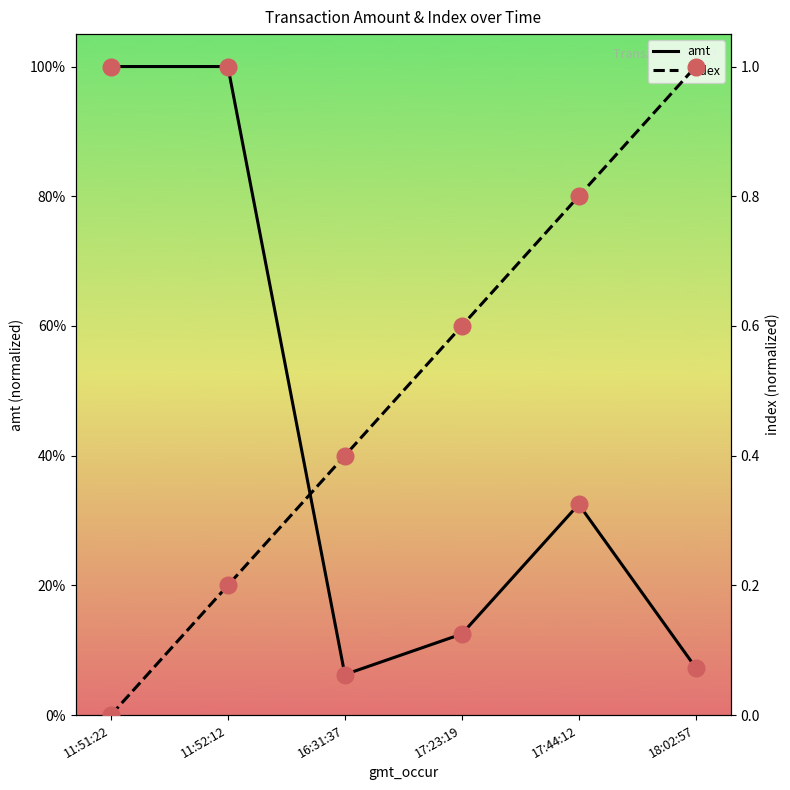

Is the value of index at 17:23:19 greater than the value of amt at 18:02:57?

Yes